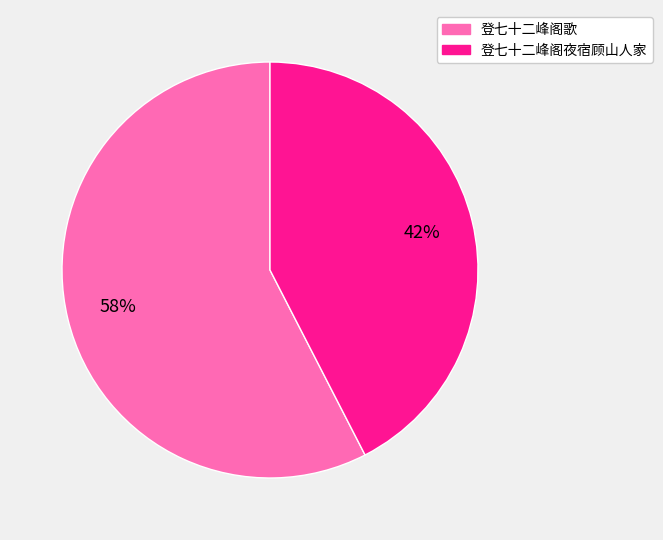

Is the sum of 登七十二峰阁歌 and 登七十二峰阁夜宿顾山人家 greater than half?

Yes